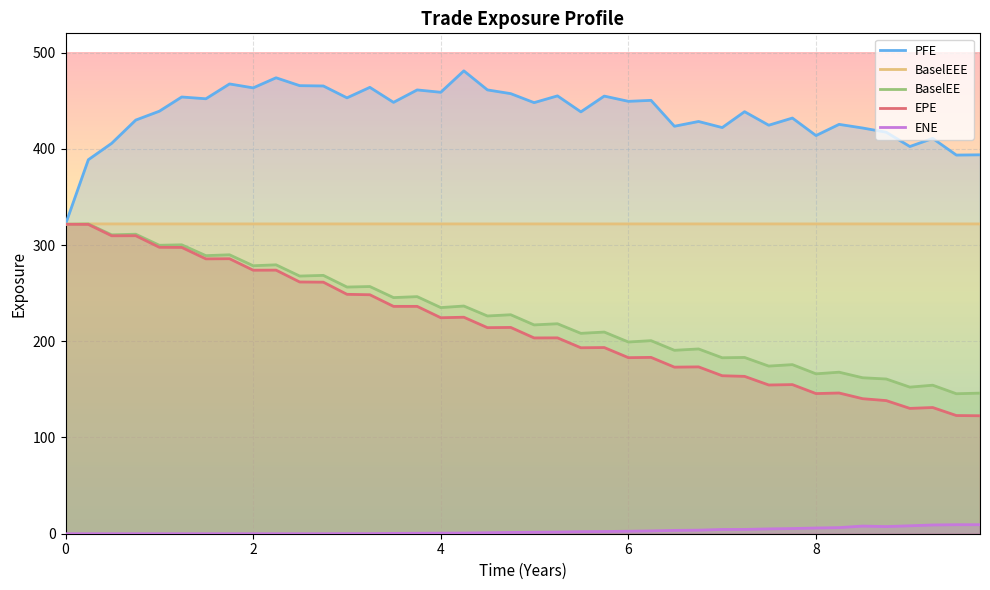

Reading left to right, list all the values displayed in this chart.

EPE: 321.6	321.4	309.6	309.7	297.7	297.5	285.6	285.8	273.8	273.9	261.6	261.4	248.8	248.3	236.3	236.3	224.4	225.0	214.1	214.4	203.5	203.5	193.3	193.5	183.0	183.2	173.1	173.4	164.2	163.5	154.6	155.0	145.6	146.2	140.3	138.3	130.3	131.1	122.8	122.6
PFE: 321.6	388.7	405.7	429.9	439.1	453.8	452.0	467.4	463.3	473.8	465.6	465.3	453.0	463.9	448.3	461.2	458.7	481.0	461.2	457.3	448.0	455.0	438.4	454.8	449.3	450.4	423.4	428.4	422.1	438.6	424.5	432.0	413.8	425.4	421.6	417.2	402.4	410.8	393.5	393.8
BaselEE: 321.6	321.9	310.6	311.3	299.8	300.2	289.0	289.9	278.5	279.4	267.8	268.5	256.3	256.9	245.4	246.4	235.0	236.6	226.3	227.6	217.0	218.2	208.2	209.6	199.2	200.6	190.6	192.0	182.9	183.2	174.2	175.7	166.2	167.9	162.1	160.8	152.3	154.3	145.5	146.1
ENE: 0.0	0.0	0.0	0.0	0.0	0.0	0.0	0.0	0.0	0.0	0.0	0.0	0.1	0.1	0.4	0.5	0.6	0.7	1.0	1.3	1.5	1.7	2.1	2.3	2.6	2.9	3.5	3.7	4.4	4.5	5.0	5.4	5.9	6.3	7.9	7.4	8.2	9.1	9.4	9.4
BaselEEE: 321.6	321.9	321.9	321.9	321.9	321.9	321.9	321.9	321.9	321.9	321.9	321.9	321.9	321.9	321.9	321.9	321.9	321.9	321.9	321.9	321.9	321.9	321.9	321.9	321.9	321.9	321.9	321.9	321.9	321.9	321.9	321.9	321.9	321.9	321.9	321.9	321.9	321.9	321.9	321.9